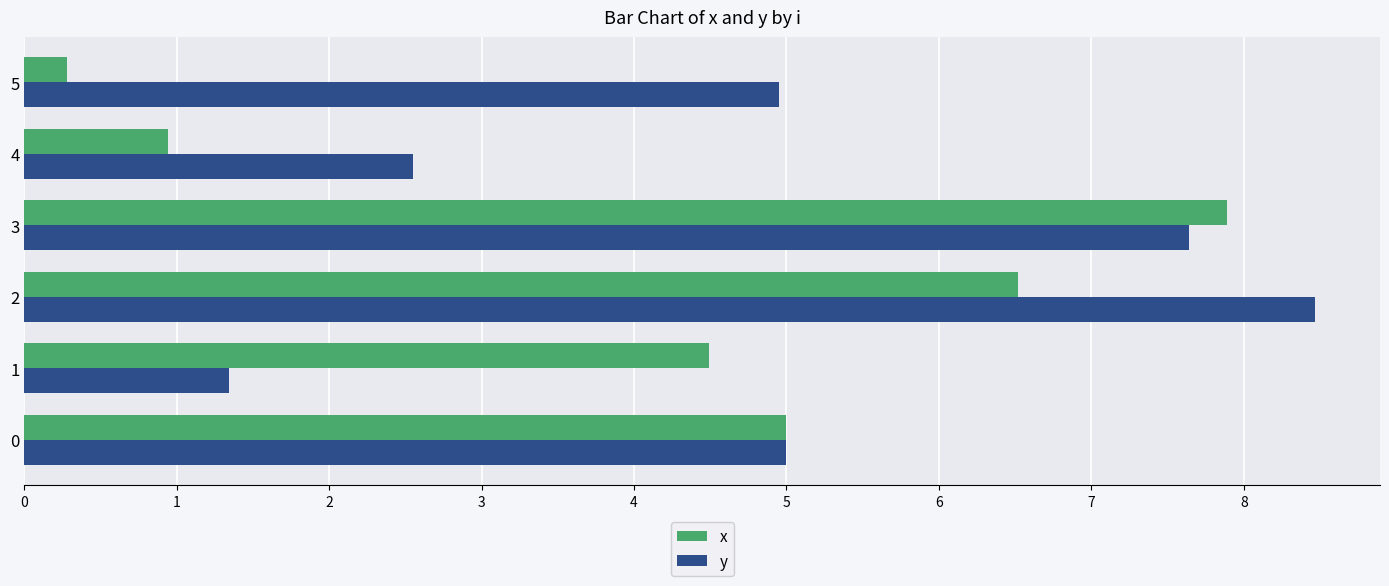

What value does the y series have at 5?

5.0